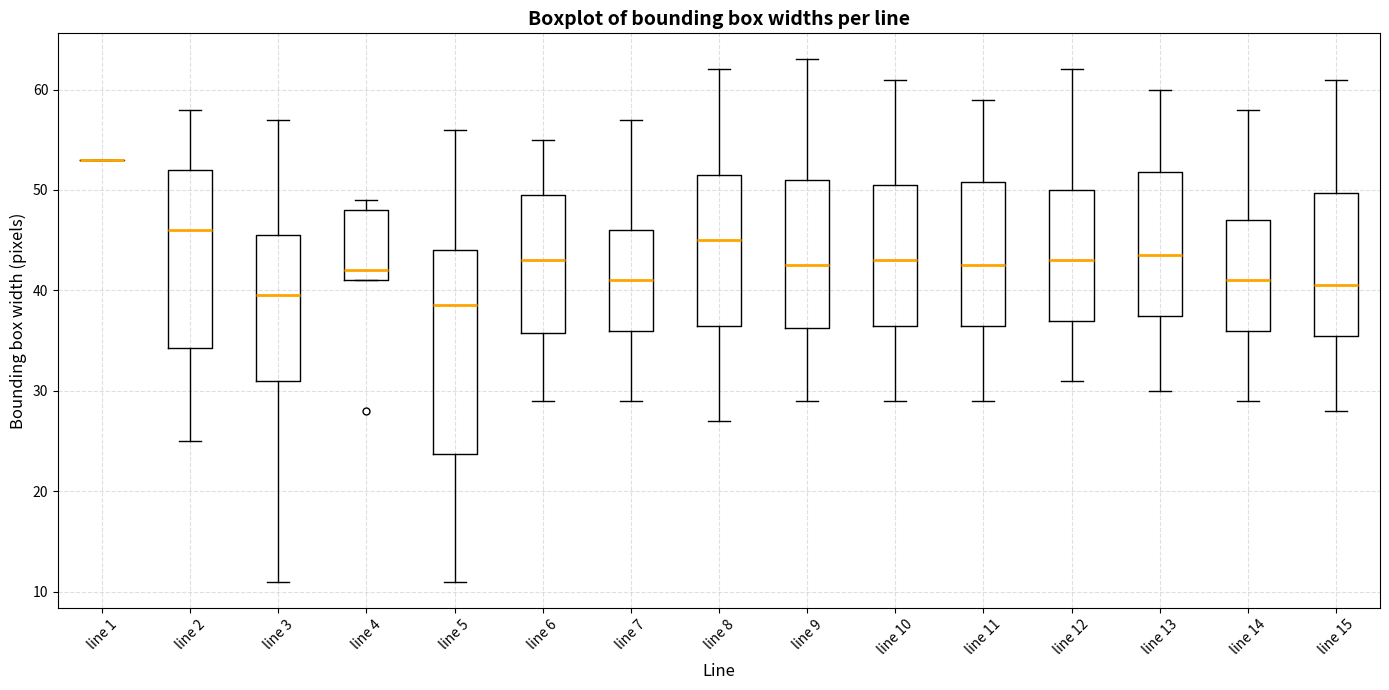

Reading left to right, transcribe this box plot: for each box, give where its median line is, the range the box spans, and where its two whiskers end, as read against the y-axis. The values are not printed on the chart, so give them approximately, as read against the axis.

line 1: box collapsed to a line at 53, whiskers 53 to 53
line 2: median 46, box 34 to 52, whiskers 25 to 58
line 3: median 40, box 31 to 46, whiskers 11 to 57
line 4: median 42, box 41 to 48, whiskers 41 to 49
line 5: median 39, box 24 to 44, whiskers 11 to 56
line 6: median 43, box 36 to 50, whiskers 29 to 55
line 7: median 41, box 36 to 46, whiskers 29 to 57
line 8: median 45, box 37 to 52, whiskers 27 to 62
line 9: median 43, box 36 to 51, whiskers 29 to 63
line 10: median 43, box 37 to 51, whiskers 29 to 61
line 11: median 43, box 37 to 51, whiskers 29 to 59
line 12: median 43, box 37 to 50, whiskers 31 to 62
line 13: median 44, box 38 to 52, whiskers 30 to 60
line 14: median 41, box 36 to 47, whiskers 29 to 58
line 15: median 41, box 36 to 50, whiskers 28 to 61